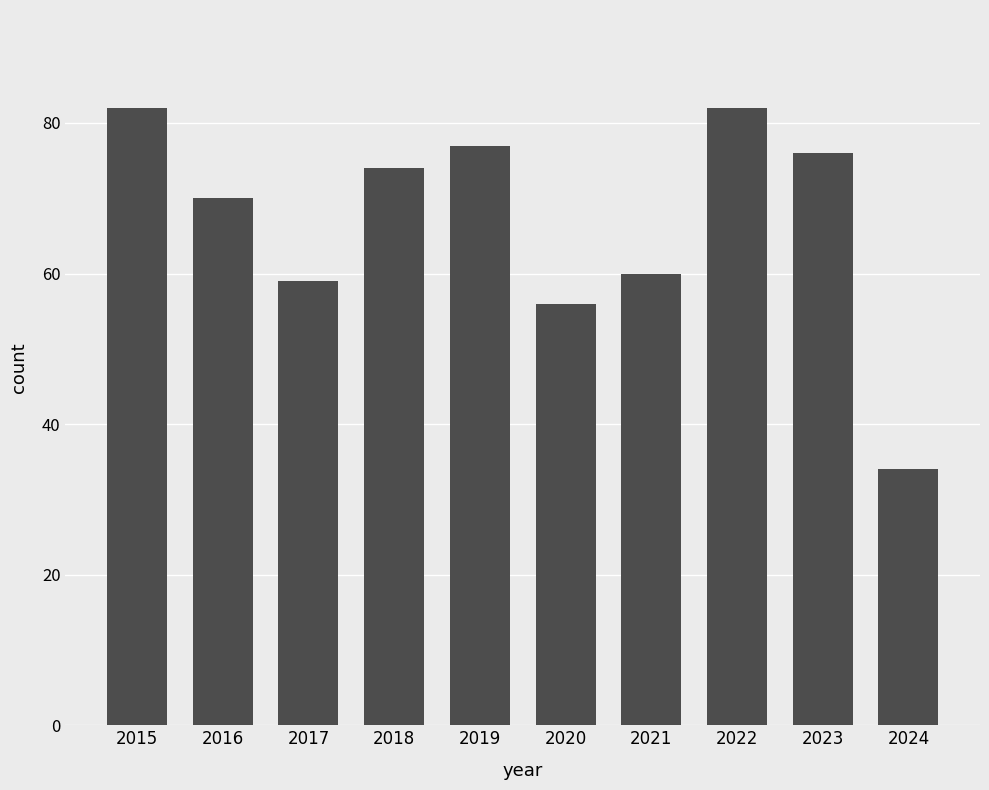

What is the approximate value at 2021, to the nearest 10?

60